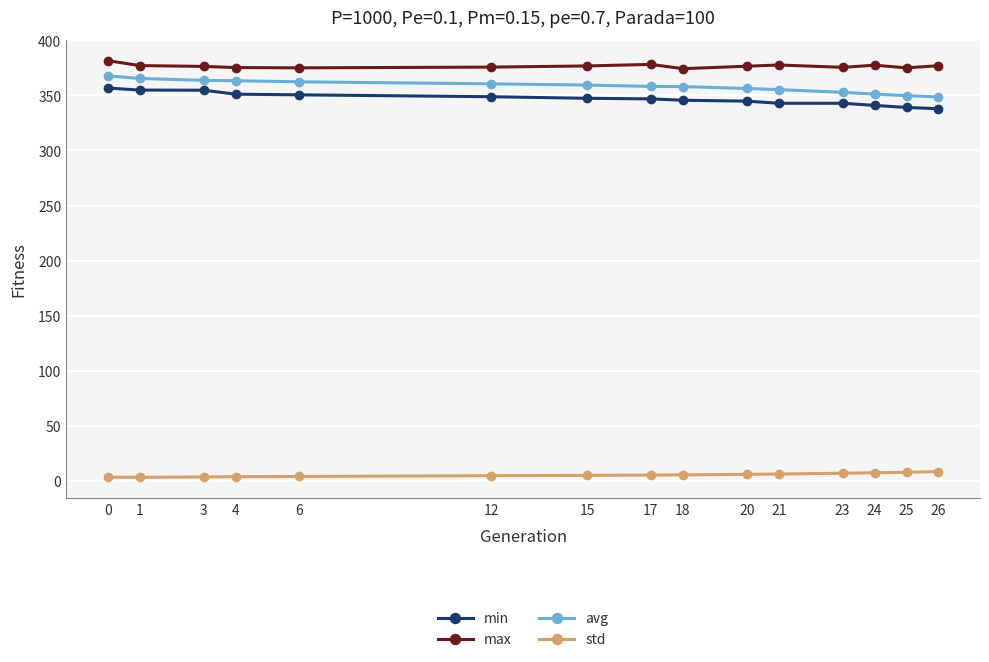

True or false: max has more than 0 points higher than both neighbors.

True